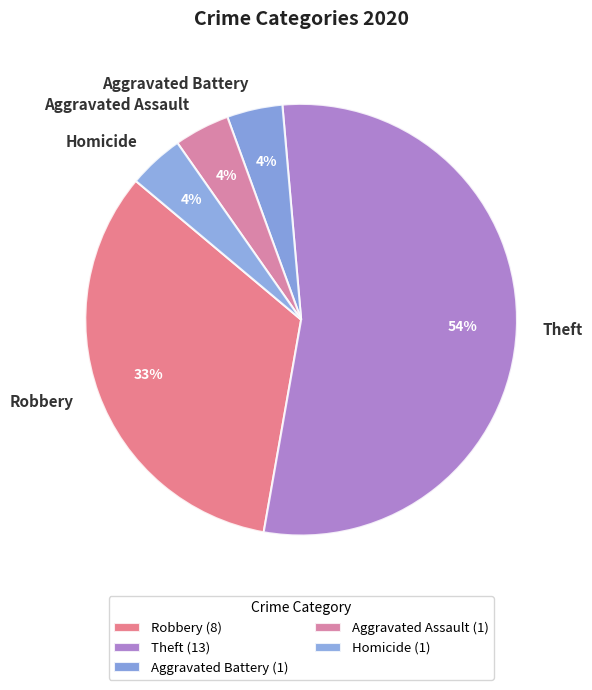

Count the number of slices in the pie.

5